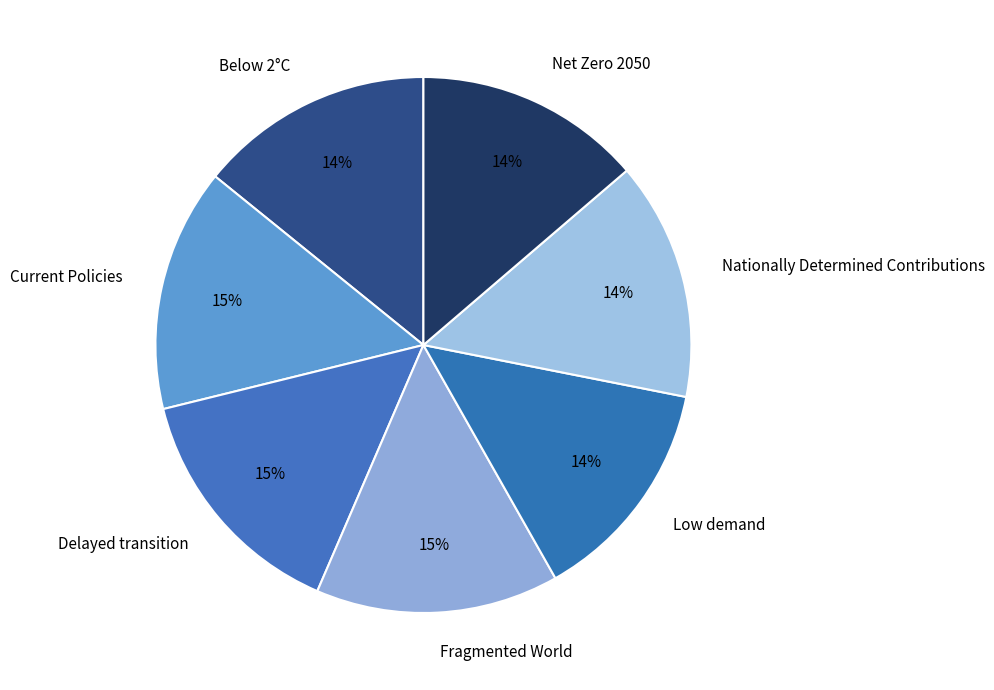

Is Nationally Determined Contributions the majority of the pie?

No